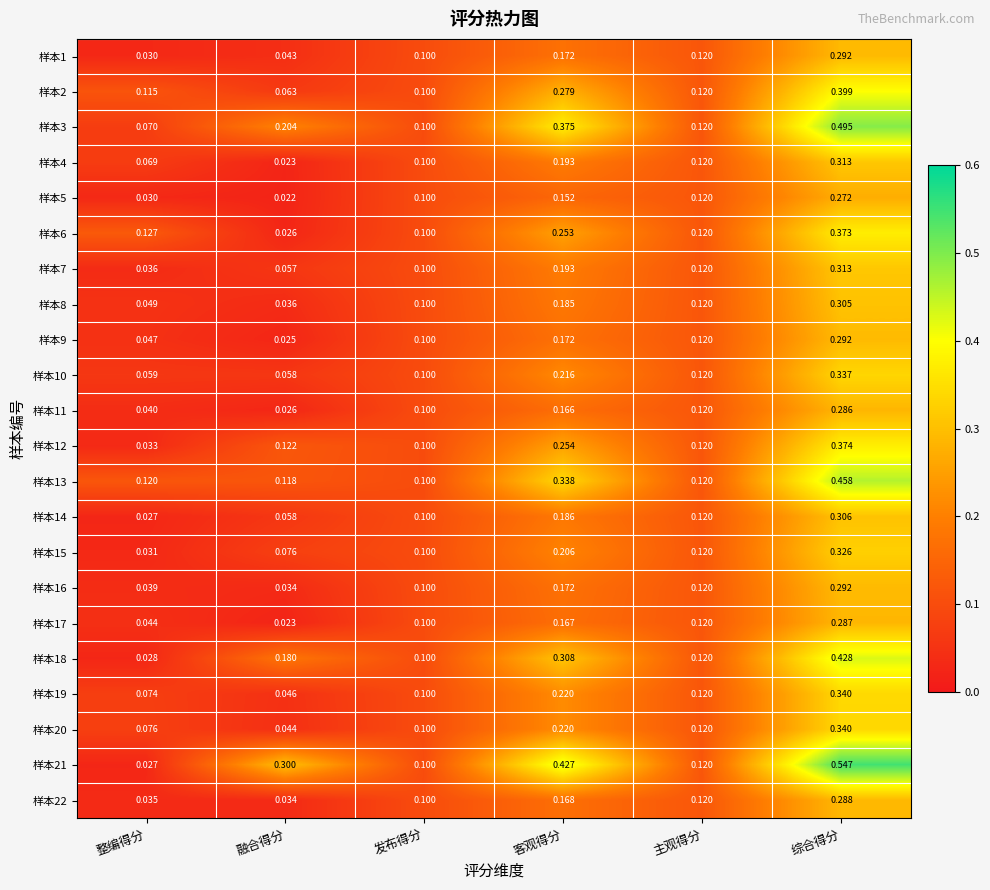

At how many categories does at least one series exceed 0?

6